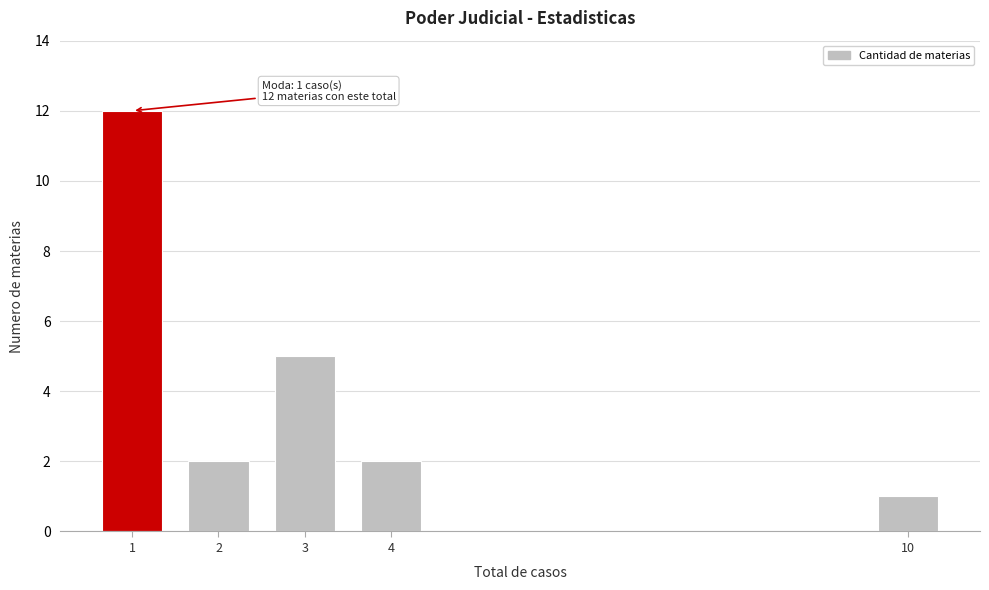

Reading left to right, what are all the values shown in this chart?

1=12	2=2	3=5	4=2	10=1